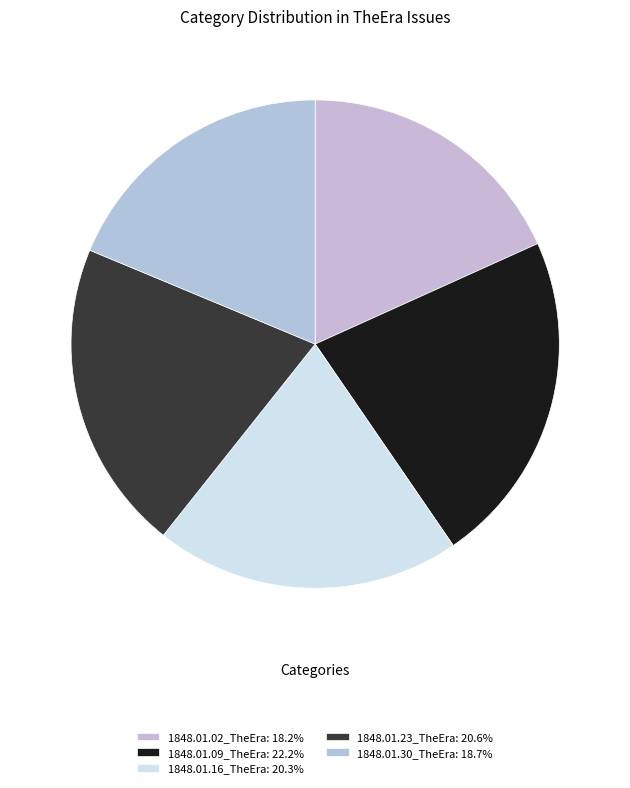

To the nearest percent, what percentage of the pie is 1848.01.02_TheEra?

18%